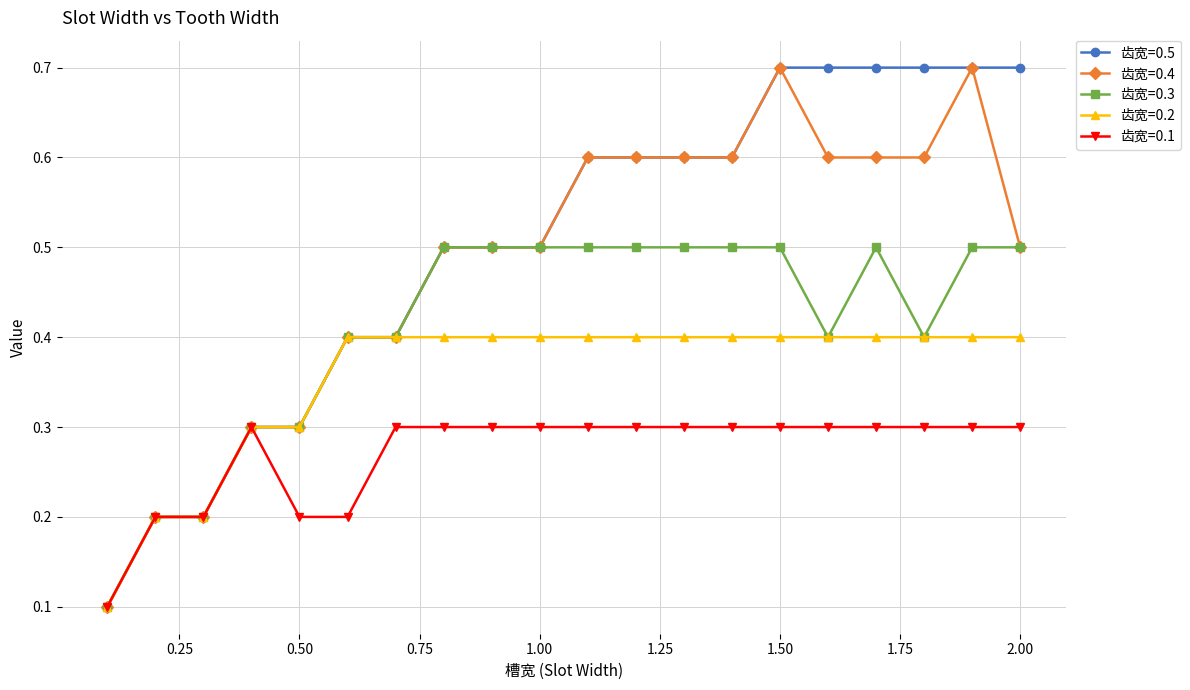

What is the highest value of the 齿宽=0.4 series?

0.7